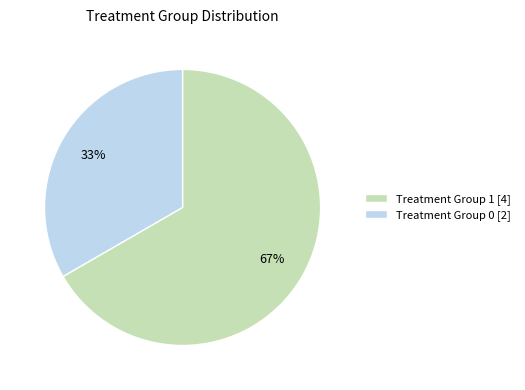

How many slices are in this pie chart?

2